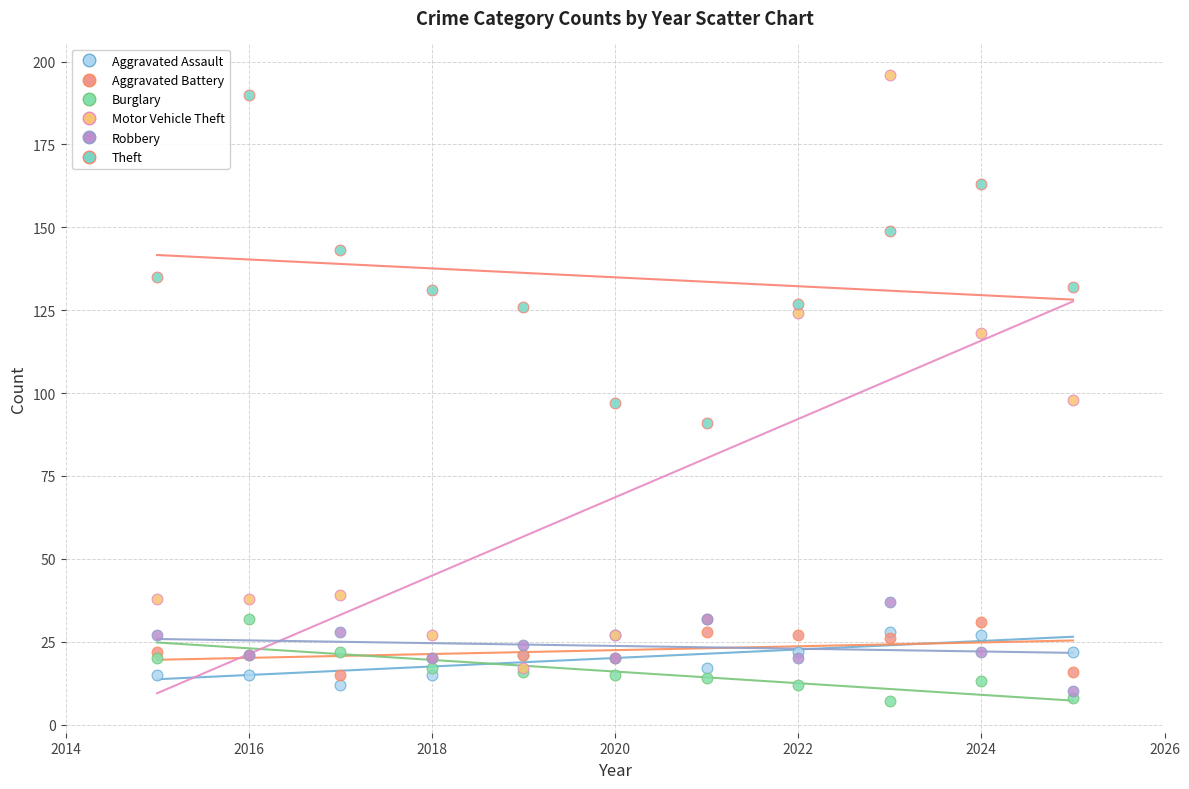

Which series contains the lowest Y value?

Burglary